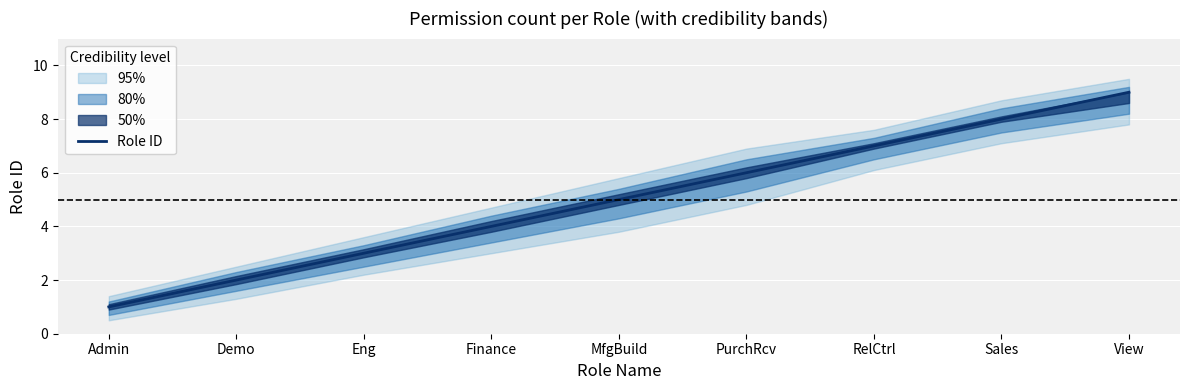

What is the label of the 2nd point from the right?

Sales